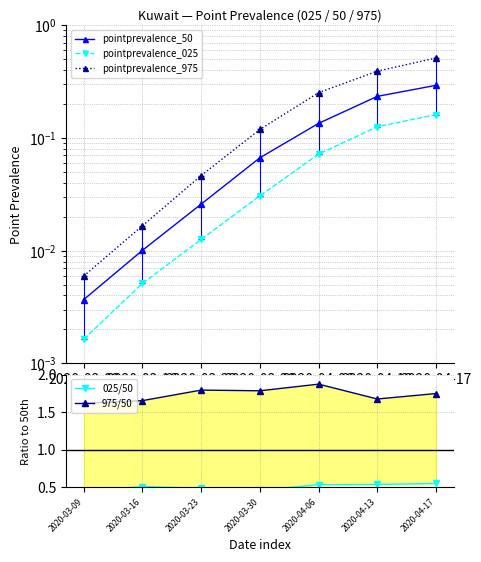

Is the value of pointprevalence_025 at 2020-03-09 greater than the value of 025/50 at 2020-03-16?

No